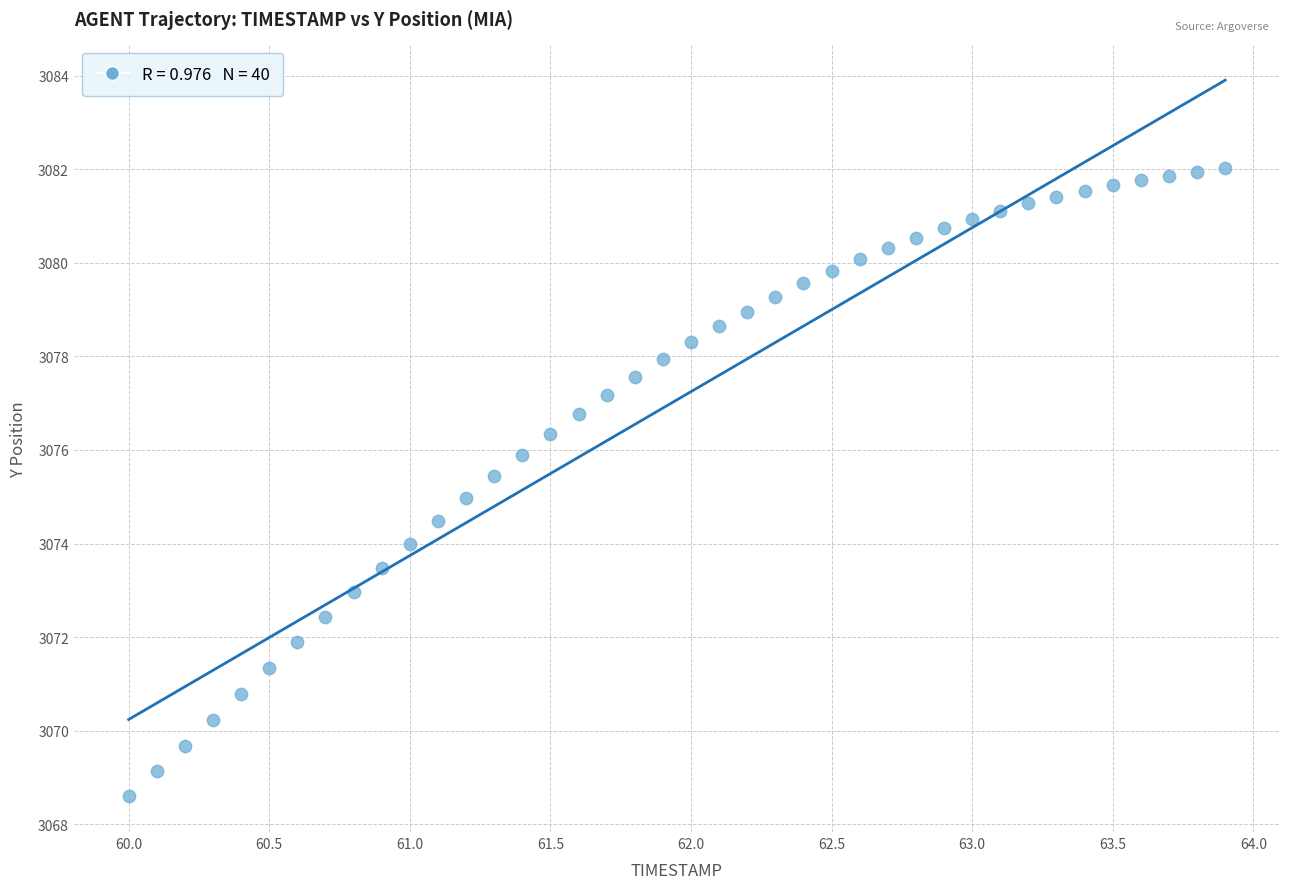

What is the range of Y values (max minus min)?

13.4